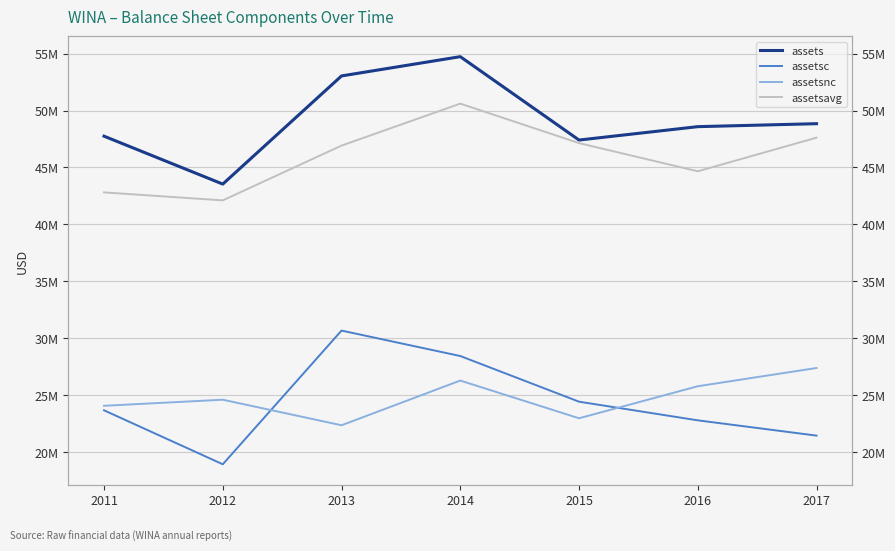

True or false: assetsc and assetsavg cross at least once.

False